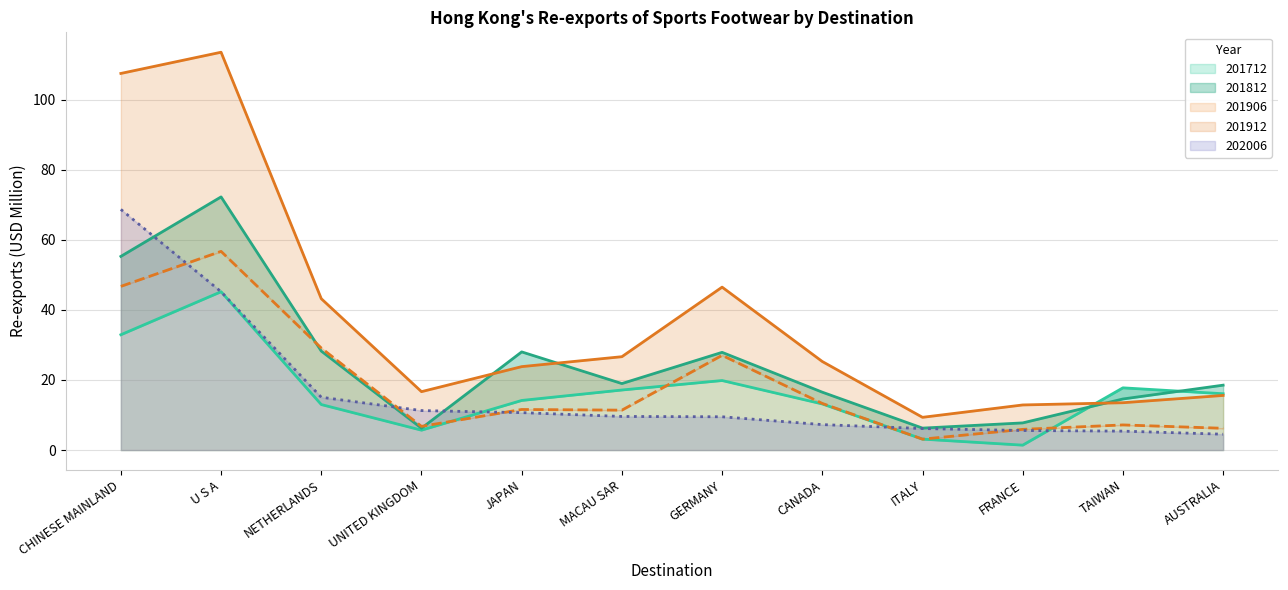

What is the label of the 6th point from the right?

GERMANY